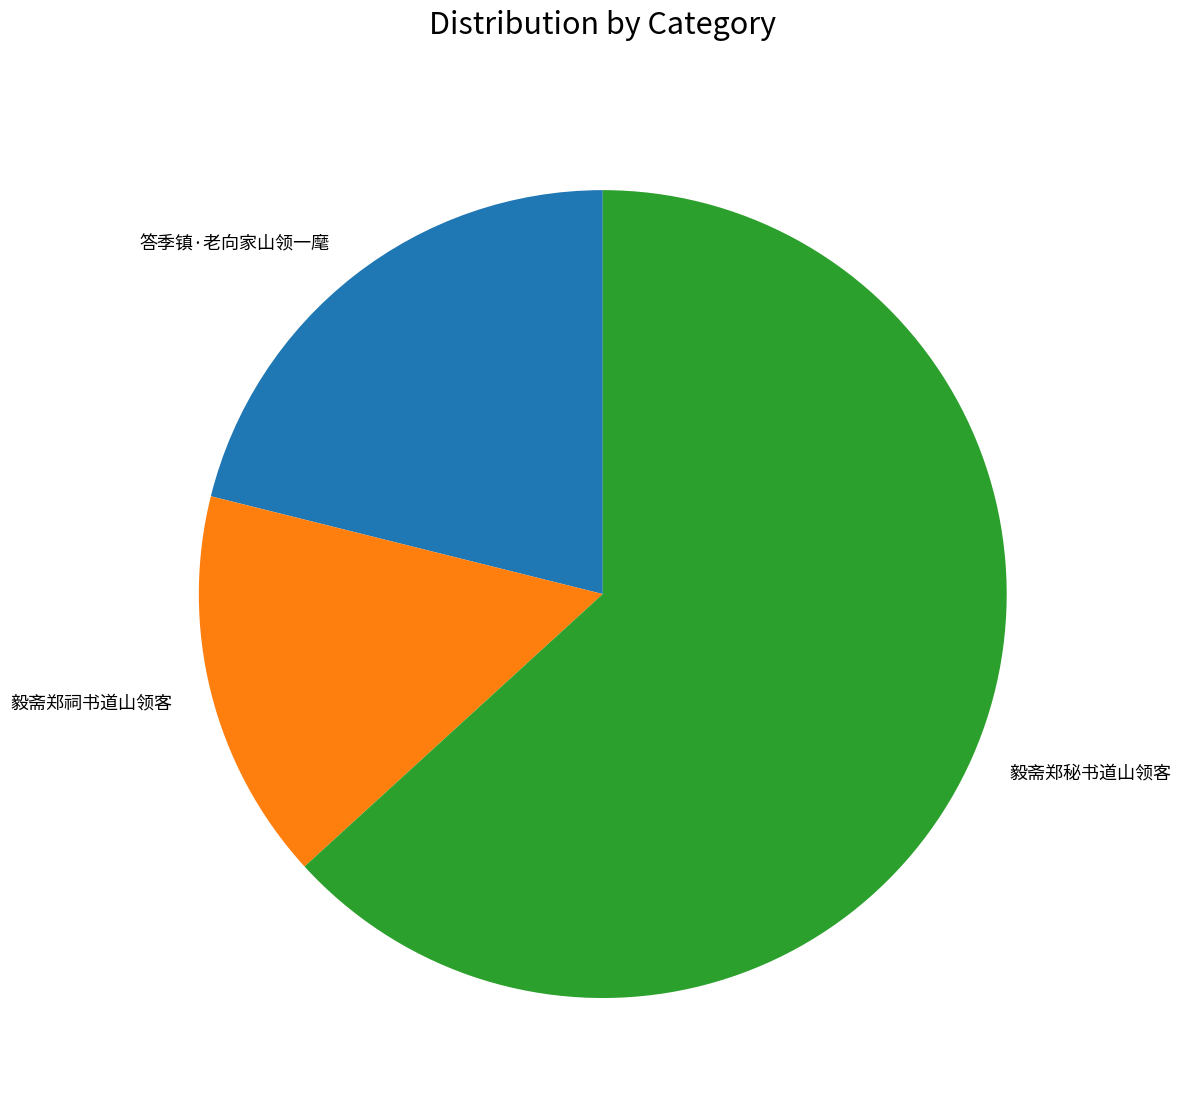

True or false: 答季镇·老向家山领一麾 accounts for 16% of the total.

False